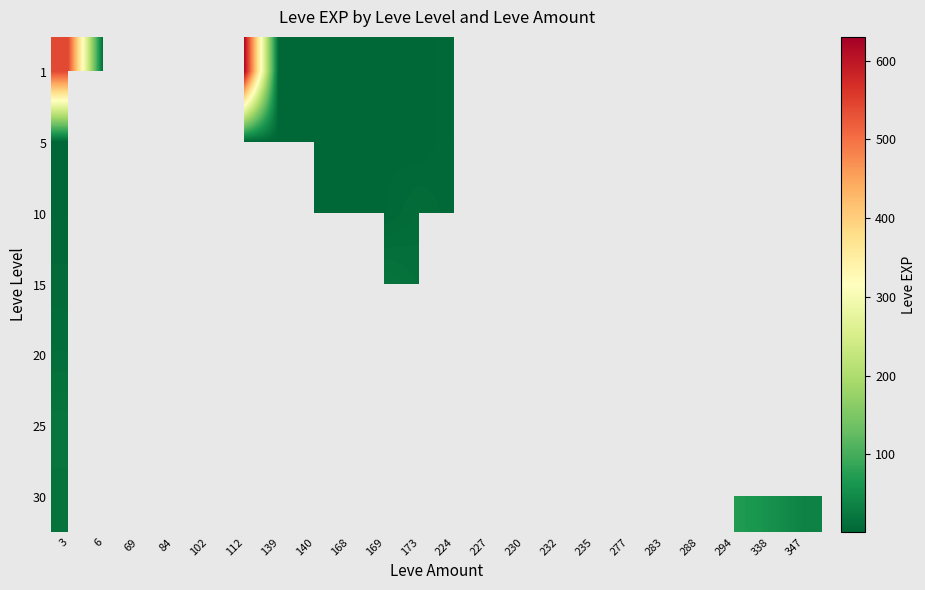

How many categories are shown in the chart?

22